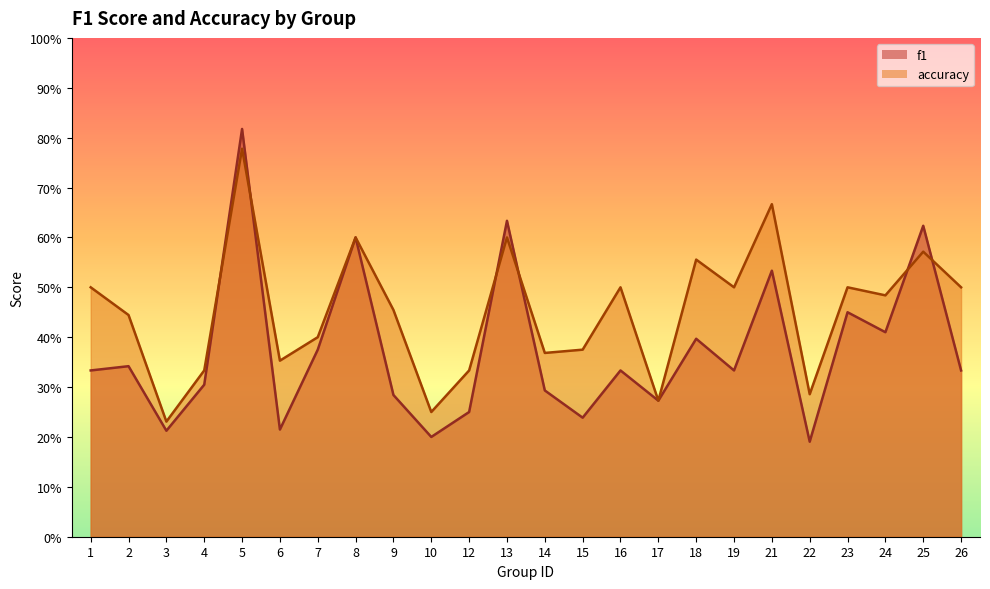

Reading right to left, what are all the values shown in this chart?

f1: 26=0.3	25=0.6	24=0.4	23=0.5	22=0.2	21=0.5	19=0.3	18=0.4	17=0.3	16=0.3	15=0.2	14=0.3	13=0.6	12=0.2	10=0.2	9=0.3	8=0.6	7=0.4	6=0.2	5=0.8	4=0.3	3=0.2	2=0.3	1=0.3
accuracy: 26=0.5	25=0.6	24=0.5	23=0.5	22=0.3	21=0.7	19=0.5	18=0.6	17=0.3	16=0.5	15=0.4	14=0.4	13=0.6	12=0.3	10=0.2	9=0.5	8=0.6	7=0.4	6=0.4	5=0.8	4=0.3	3=0.2	2=0.4	1=0.5